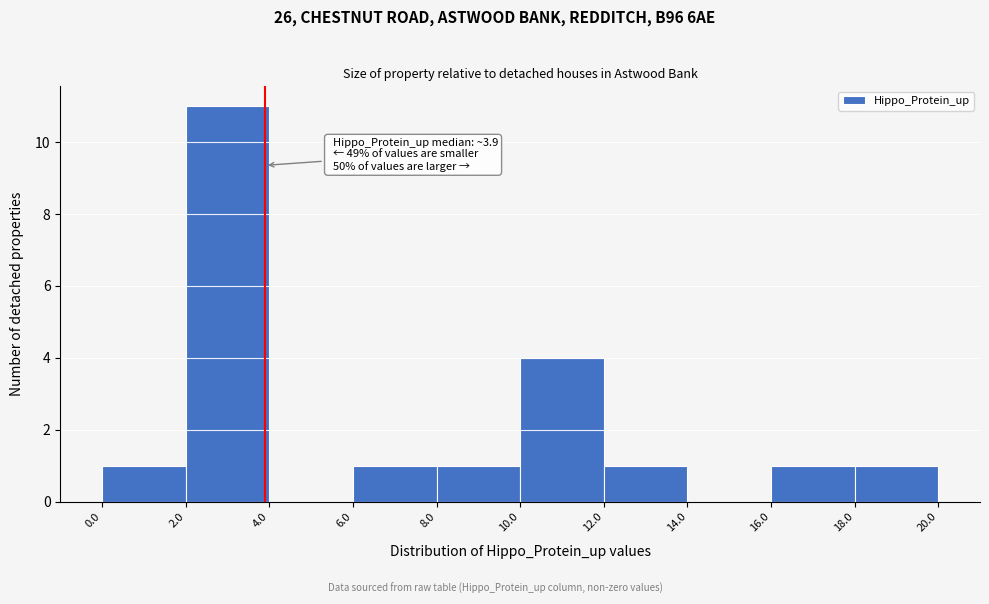

Over which range of the x-axis is the bar tallest?

2.0 to 4.0